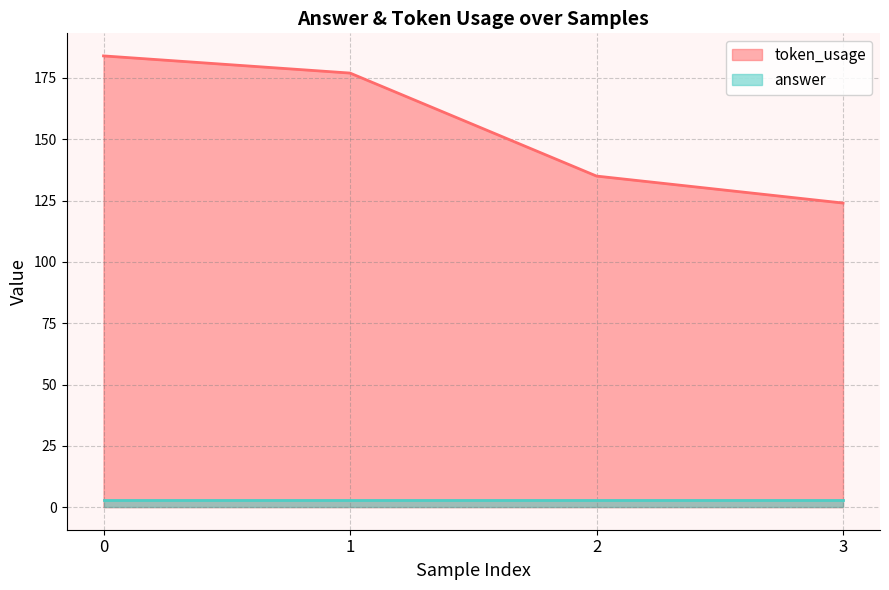

What is the highest value of the token_usage series?

184